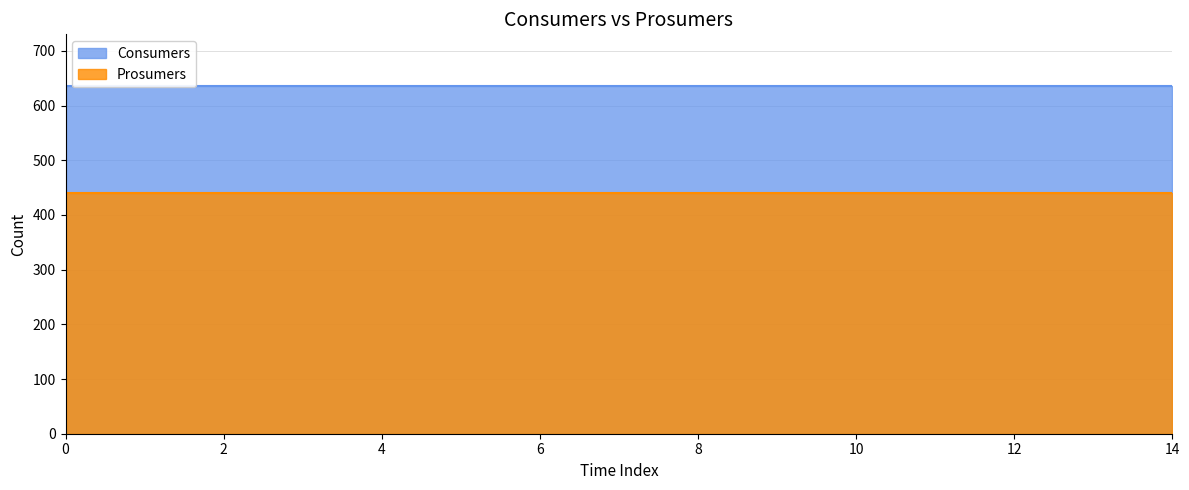

Between 9 and 13, which series saw the biggest shift?

Consumers